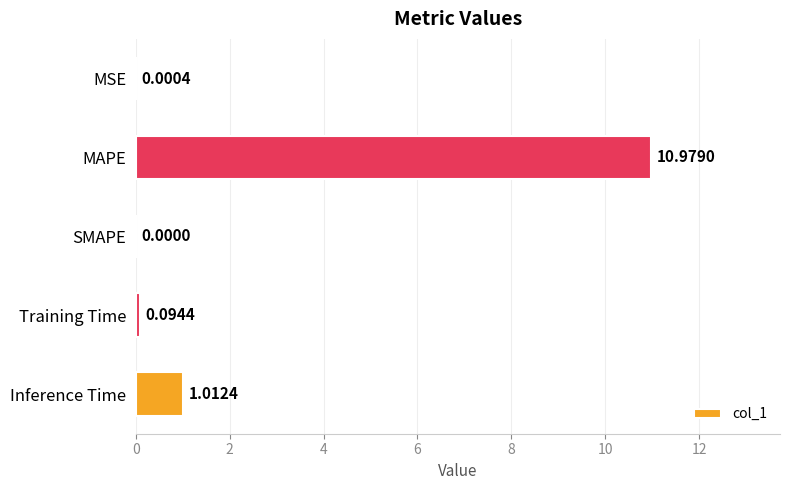

At which category does the chart reach its peak across all series?

MAPE